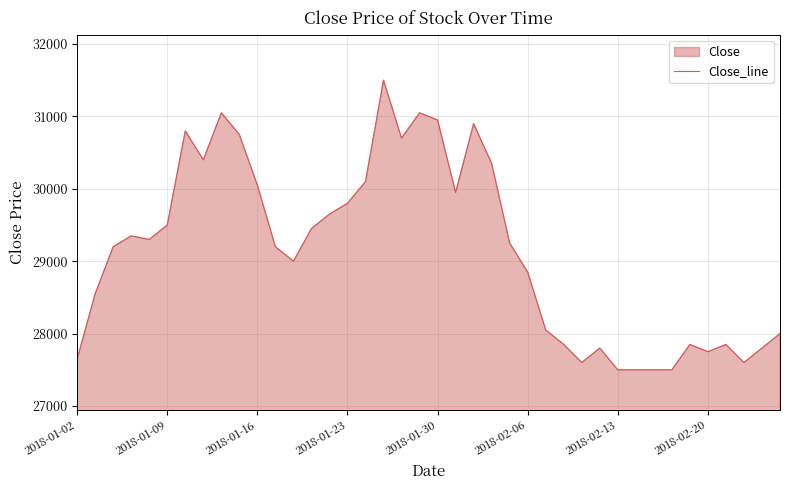

How many values exceed 29250?

19